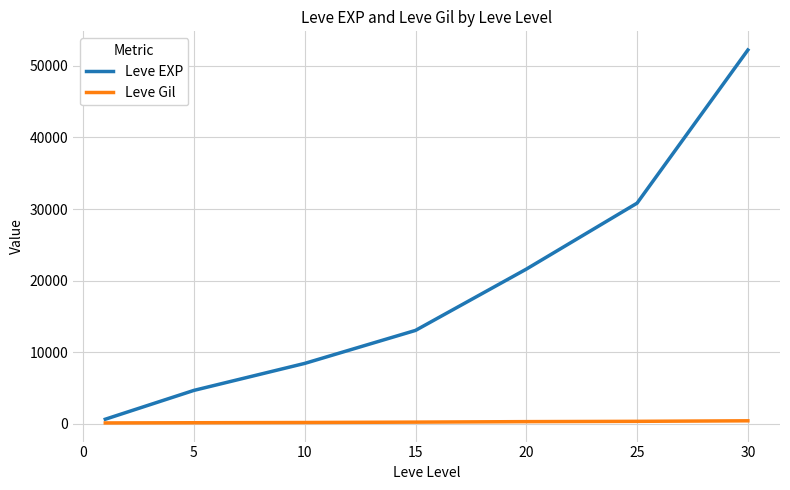

How many lines are shown in the chart?

2